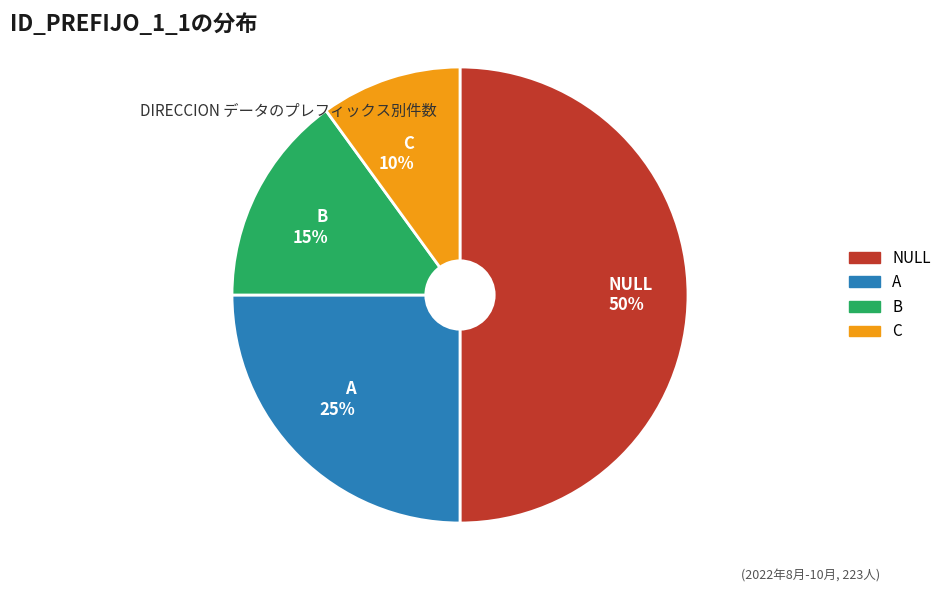

Combined, do A and C account for over 50%?

No